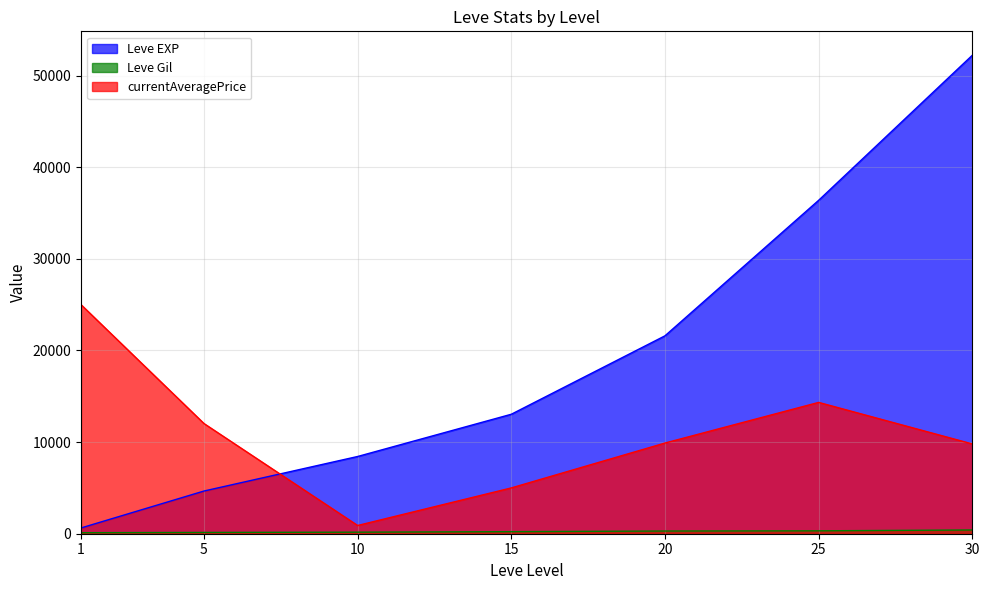

True or false: Leve Gil and Leve EXP cross at least once.

False